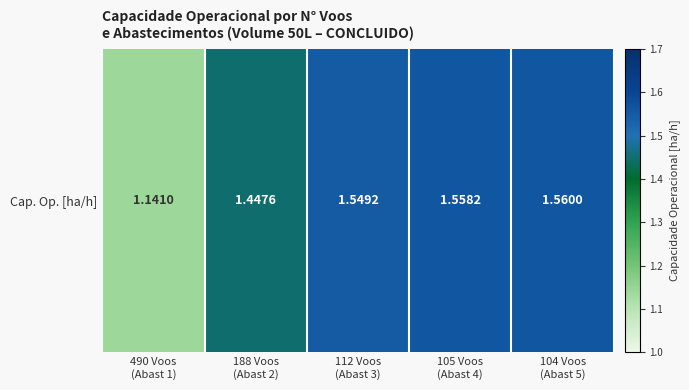

Rank the categories by value from highest to lowest.

104 Voos
(Abast 5), 105 Voos
(Abast 4), 112 Voos
(Abast 3), 188 Voos
(Abast 2), 490 Voos
(Abast 1)